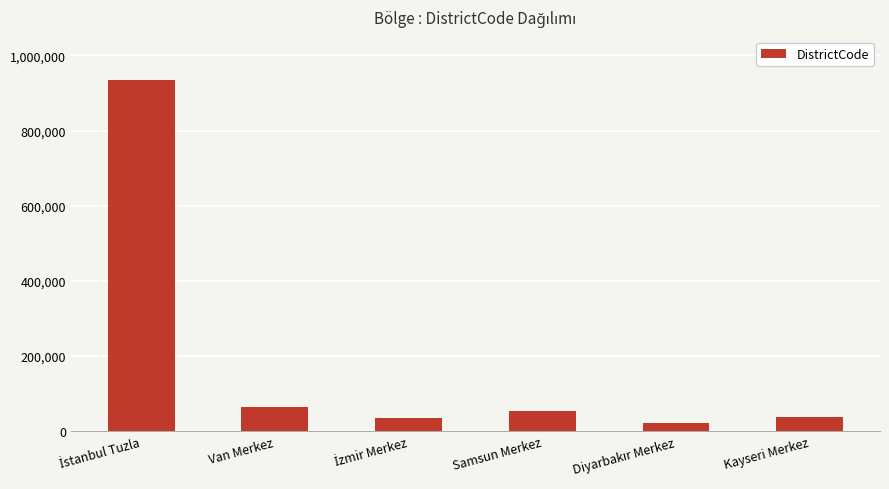

Between Van Merkez and Kayseri Merkez, which is larger?

Van Merkez